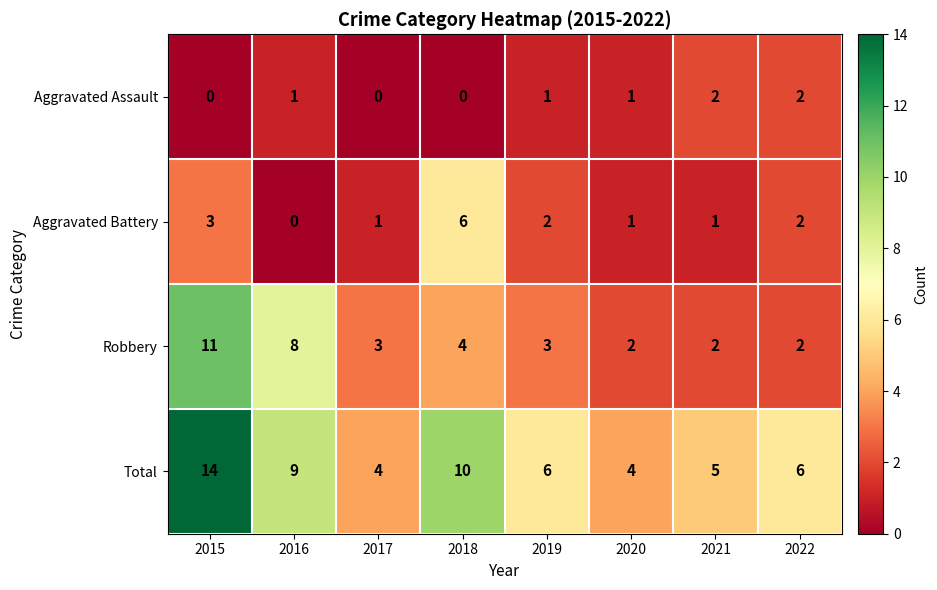

List the series in order of their overall mean, lowest first.

Aggravated Assault, Aggravated Battery, Robbery, Total